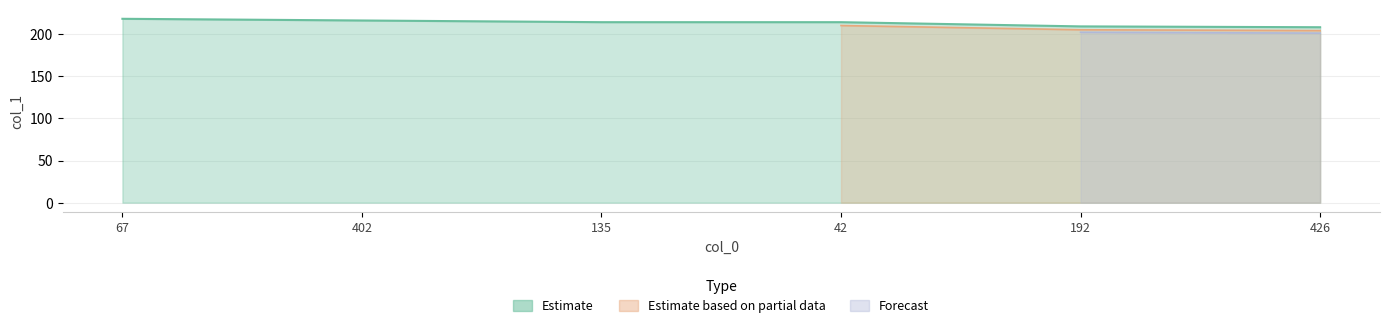

What is the sum of all values?

1279